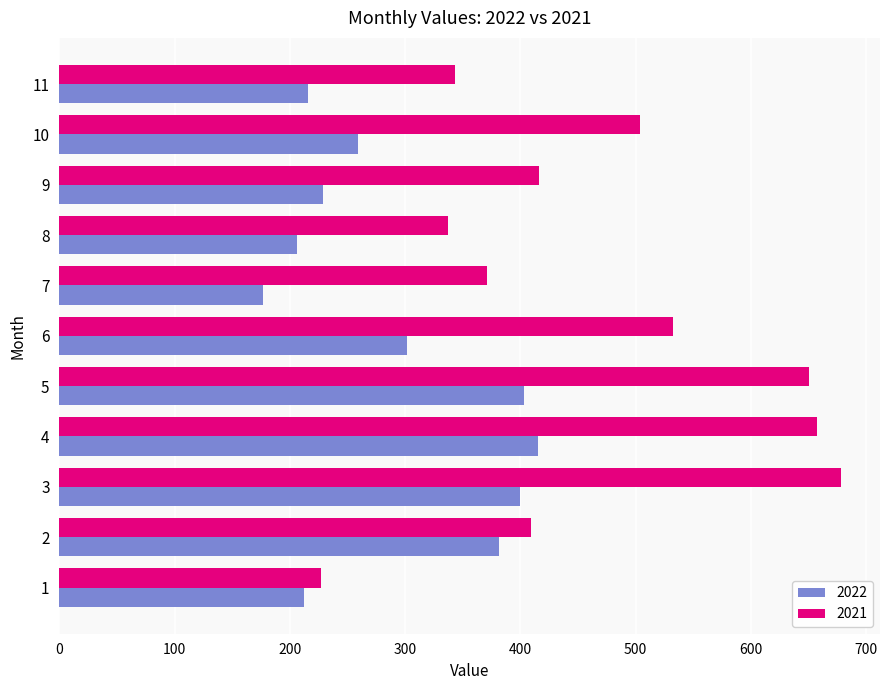

Count the number of data series in this chart.

2